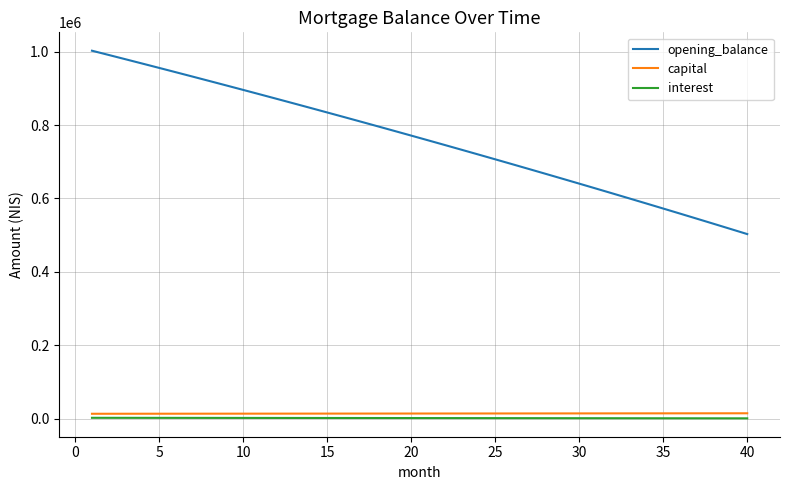

True or false: capital and opening_balance cross at least once.

False